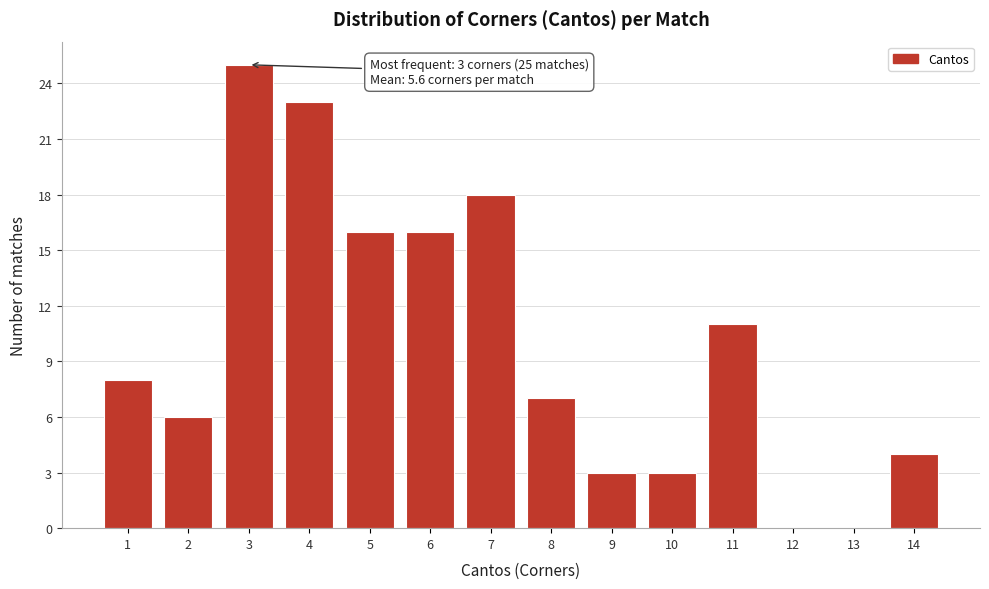

Over which range of the x-axis is the bar tallest?

2.5 to 3.5